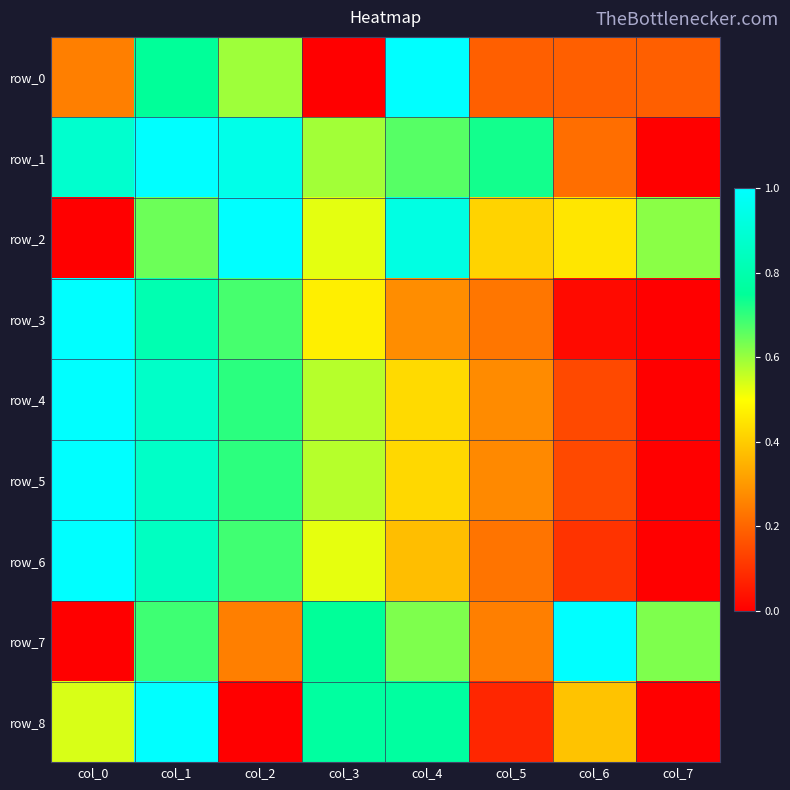

Reading left to right, what are all the values shown in this chart?

row_0: 0.2	0.8	0.6	0.0	1.0	0.2	0.2	0.2
row_1: 0.9	1.0	0.9	0.6	0.7	0.7	0.2	0.0
row_2: 0.0	0.6	1.0	0.5	0.9	0.4	0.5	0.6
row_3: 1.0	0.8	0.7	0.5	0.3	0.2	0.0	0.0
row_4: 1.0	0.9	0.7	0.6	0.4	0.3	0.1	0.0
row_5: 1.0	0.9	0.7	0.6	0.4	0.3	0.1	0.0
row_6: 1.0	0.8	0.7	0.5	0.4	0.2	0.1	0.0
row_7: 0.0	0.7	0.3	0.8	0.6	0.3	1.0	0.6
row_8: 0.5	1.0	0.0	0.8	0.8	0.1	0.4	0.0